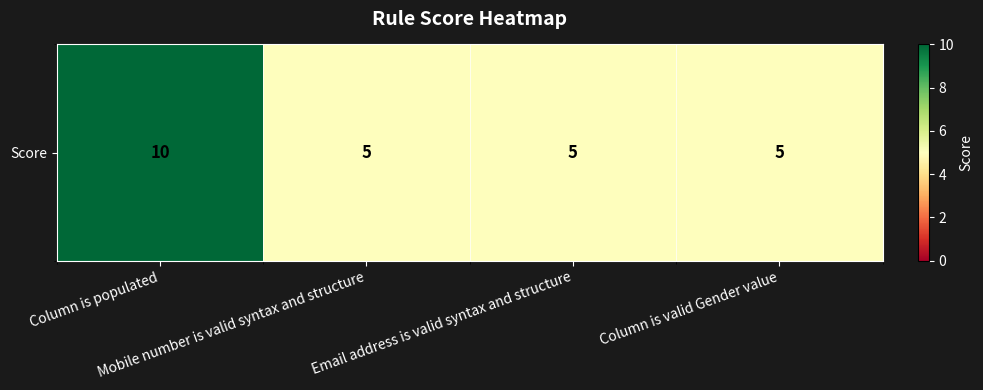

How many values are between 5 and 10?

4